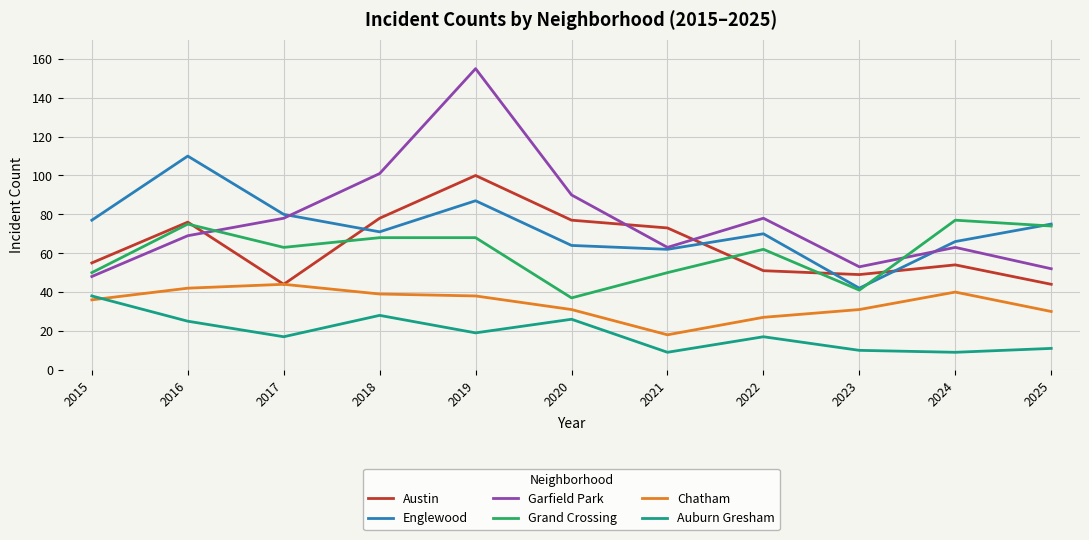

Reading left to right, transcribe all the data shown in this chart.

Austin: 2015=55	2016=76	2017=44	2018=78	2019=100	2020=77	2021=73	2022=51	2023=49	2024=54	2025=44
Englewood: 2015=77	2016=110	2017=80	2018=71	2019=87	2020=64	2021=62	2022=70	2023=42	2024=66	2025=75
Garfield Park: 2015=48	2016=69	2017=78	2018=101	2019=155	2020=90	2021=63	2022=78	2023=53	2024=63	2025=52
Grand Crossing: 2015=50	2016=75	2017=63	2018=68	2019=68	2020=37	2021=50	2022=62	2023=41	2024=77	2025=74
Chatham: 2015=36	2016=42	2017=44	2018=39	2019=38	2020=31	2021=18	2022=27	2023=31	2024=40	2025=30
Auburn Gresham: 2015=38	2016=25	2017=17	2018=28	2019=19	2020=26	2021=9	2022=17	2023=10	2024=9	2025=11